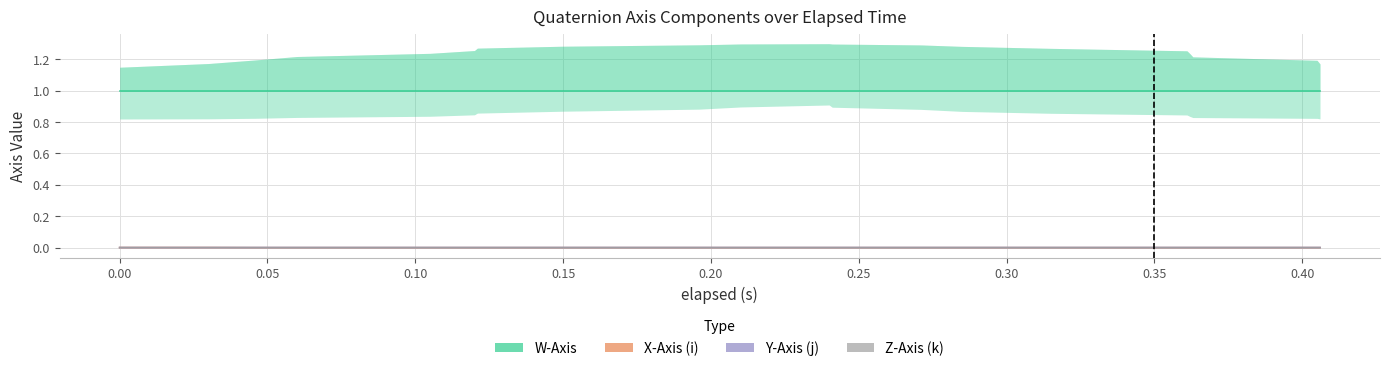

Is this an area chart (filled region under the line)?

No